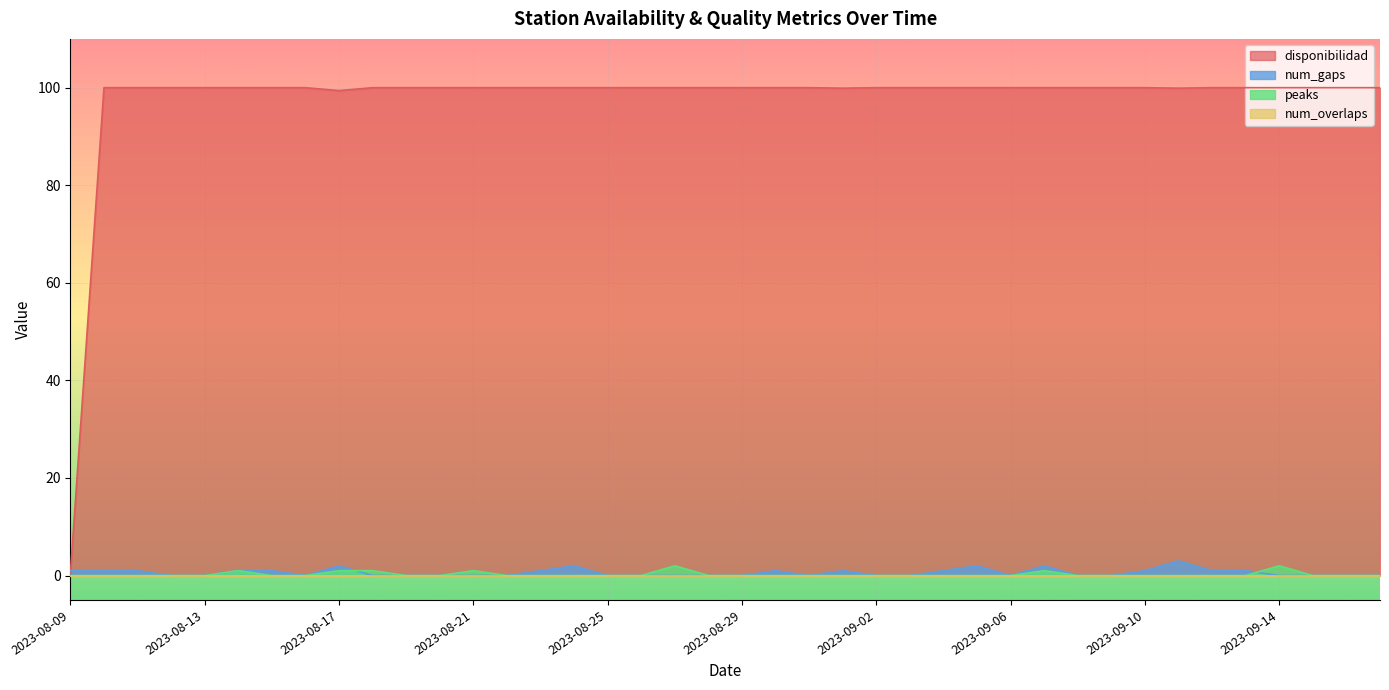

What is the maximum value shown in the chart?

100.0